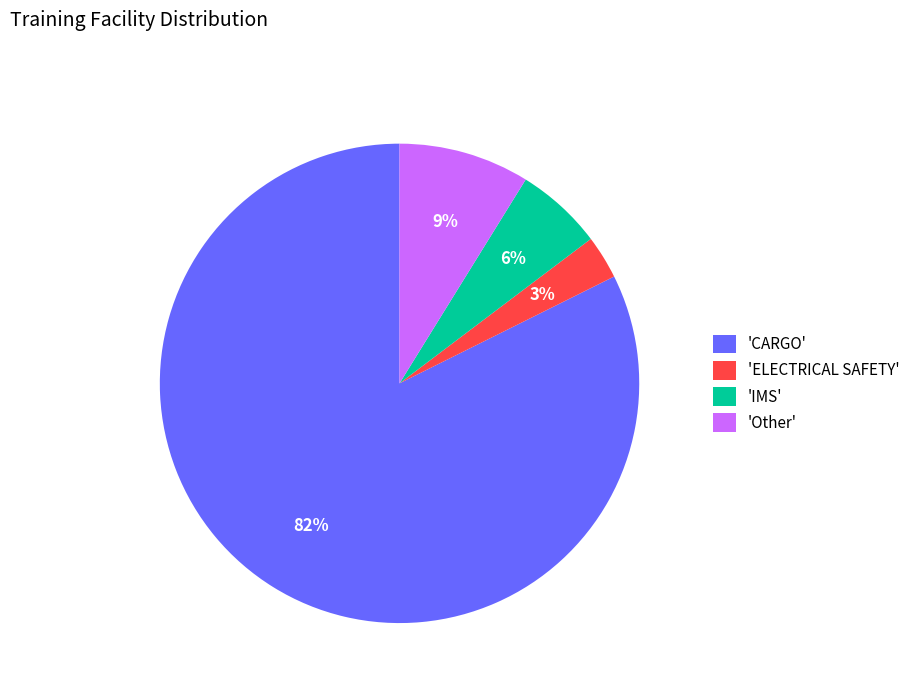

To the nearest percent, what is the difference between the 'IMS' and 'Other' slice percentages?

3%